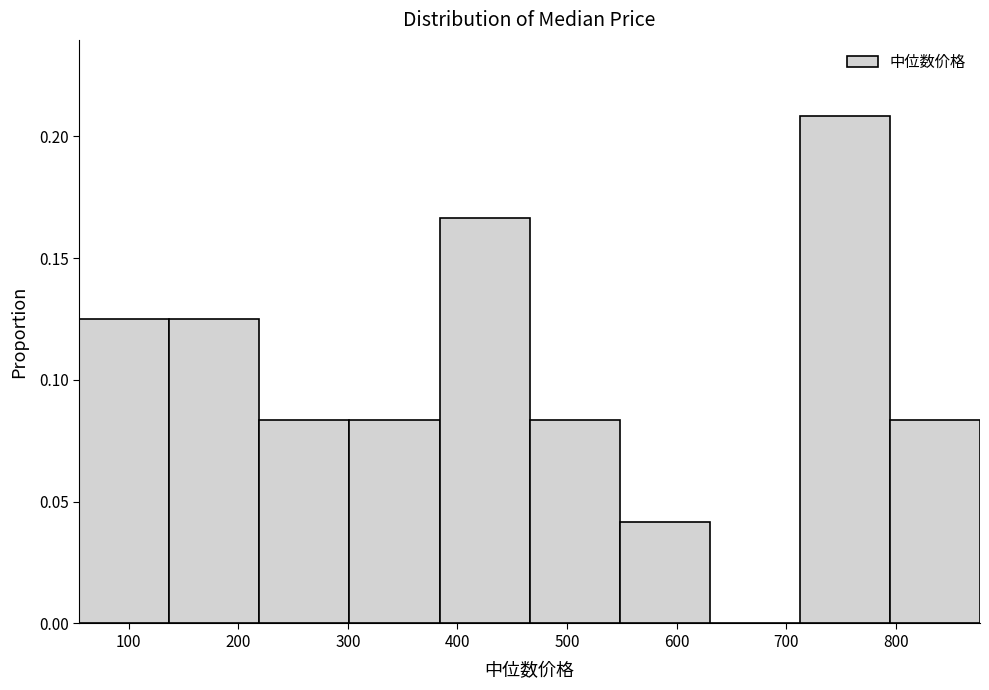

How tall is the bar that spans 300 to 380 on the x-axis? Neither the bar edges nor the heights are printed on the chart, so give them approximately, as read against the axes.

0.085